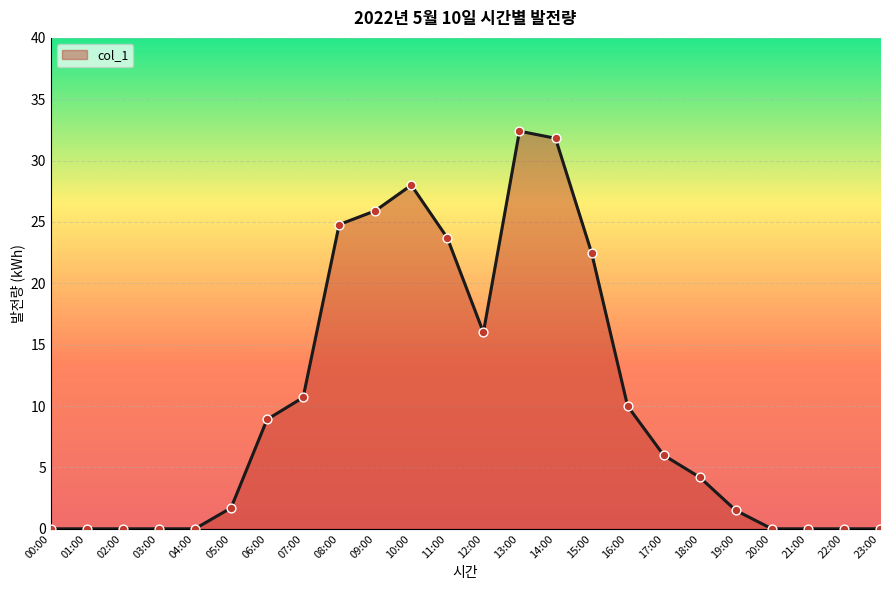

Which has a higher value, 04:00 or 06:00?

06:00